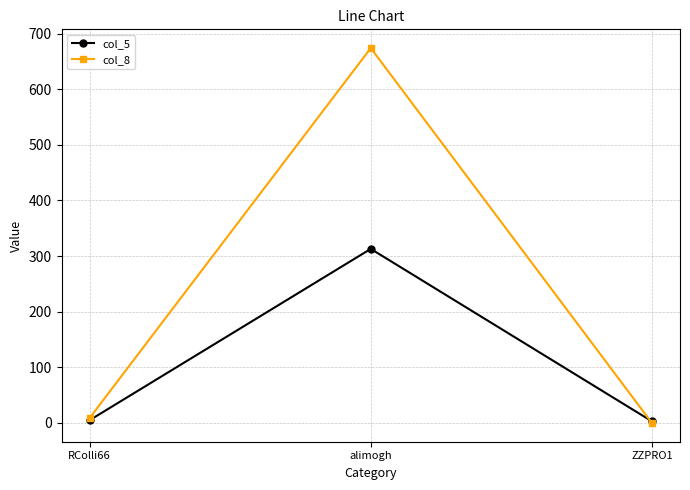

Is the value of col_5 at ZZPRO1 greater than the value of col_8 at alimogh?

No